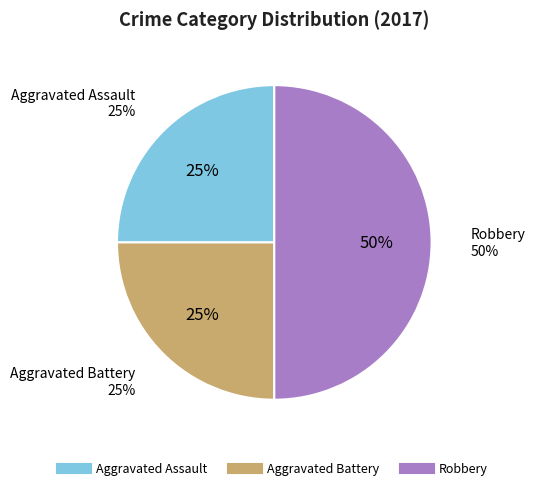

To the nearest percent, what is the combined percentage of Aggravated Assault and Aggravated Battery?

50%